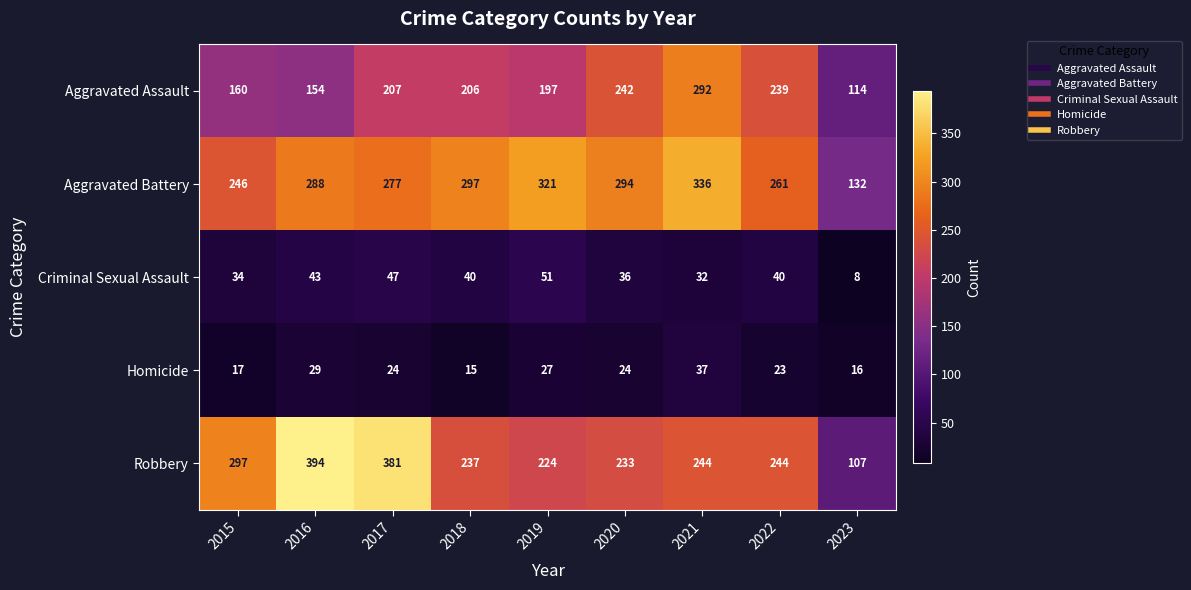

At which category is the sum across all series the highest?

2021